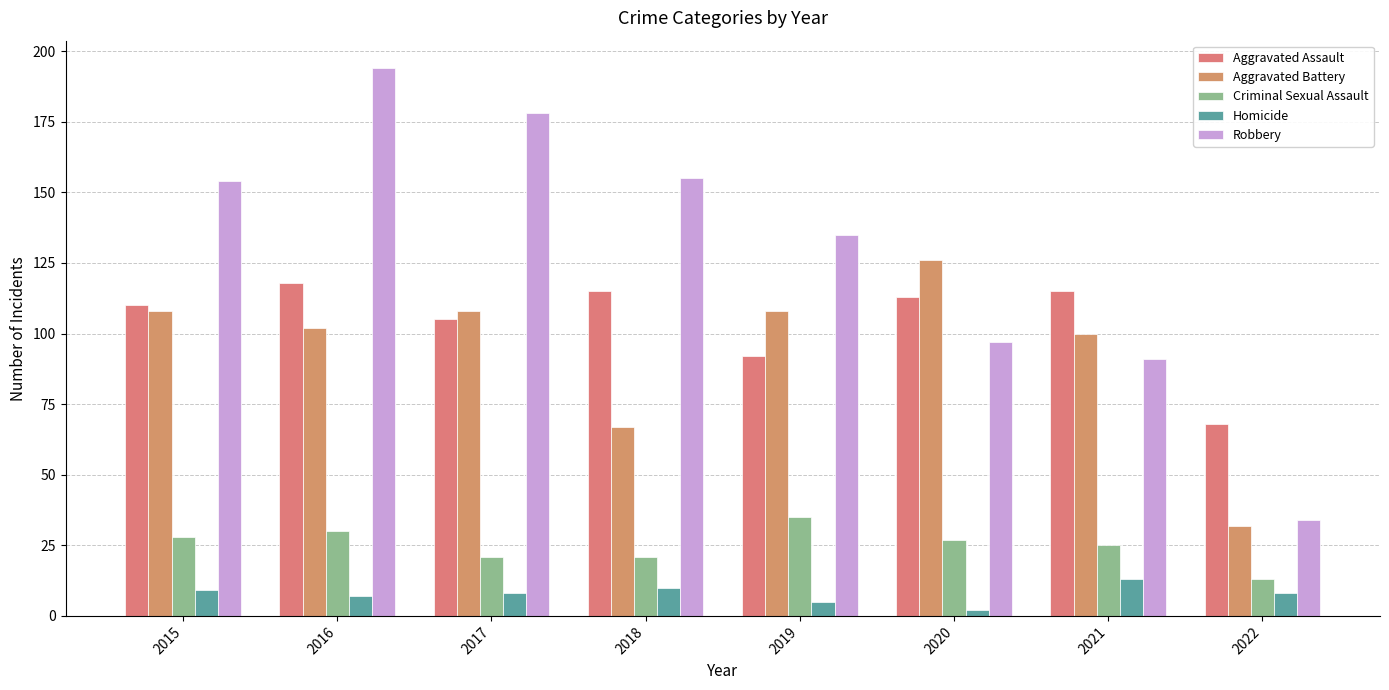

Count the number of categories in the chart.

8